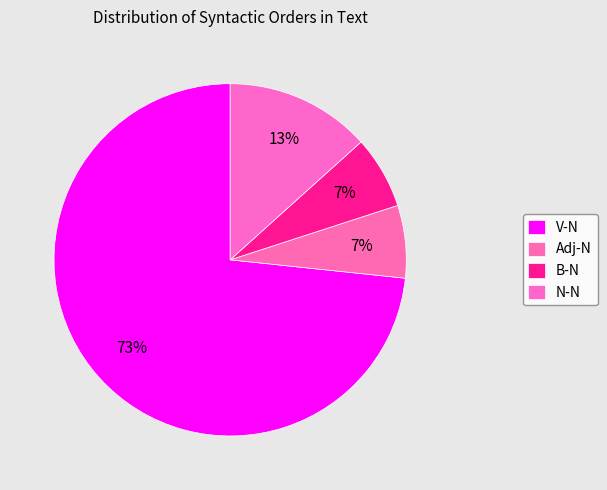

Rank the categories by value from highest to lowest.

V-N, N-N, Adj-N, B-N